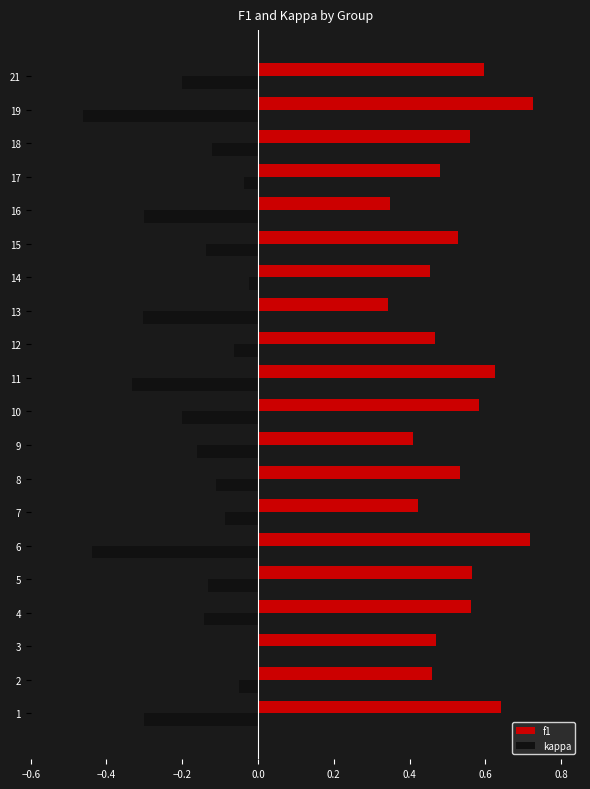

The value of kappa at 11 is -0.3. True or false?

True